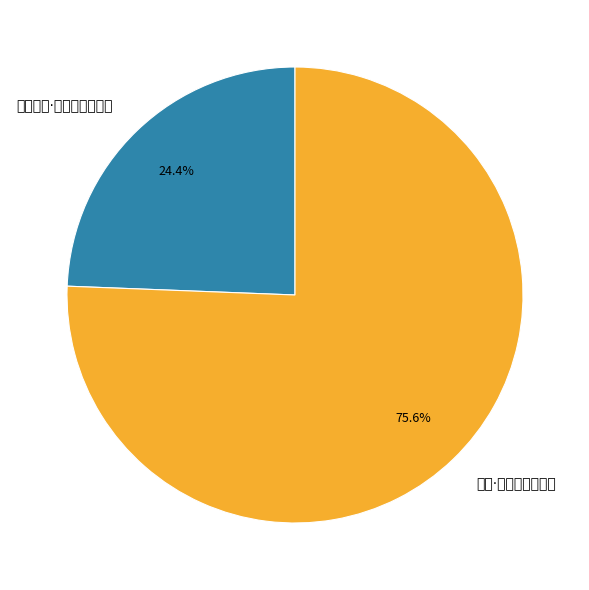

To the nearest percent, what is the difference between the 杂书近况·今年春夏极穷忙 and 苏堤·贫况今年极向年 slice percentages?

51%